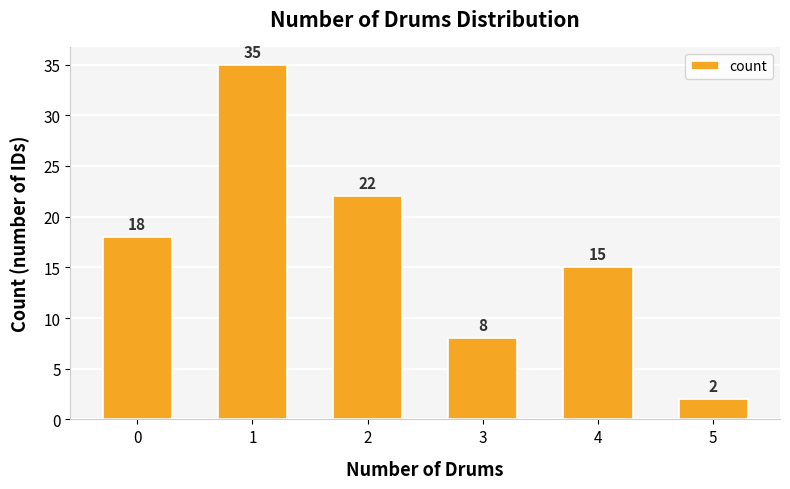

Which category has the highest value across all series?

1